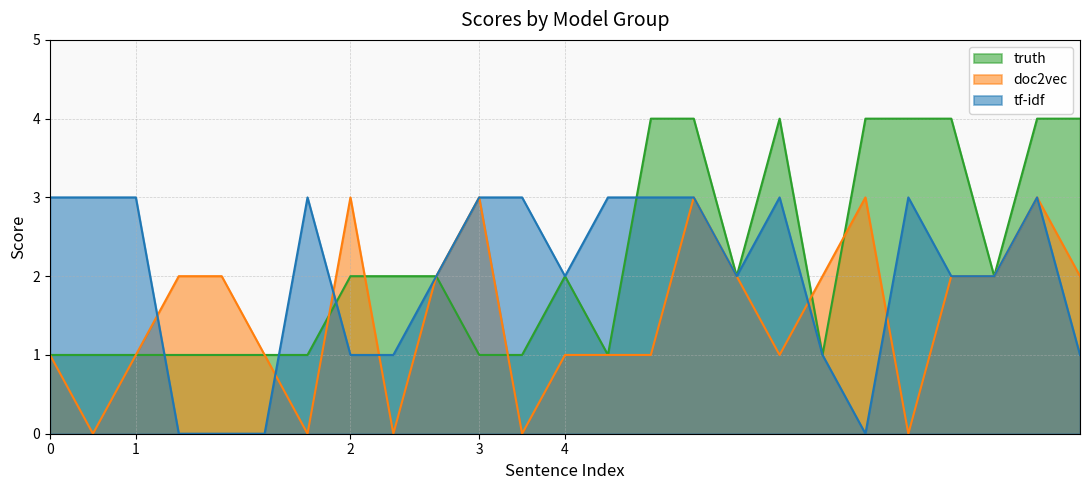

Rank the series by their maximum value, from lowest to highest.

tf-idf, doc2vec, truth